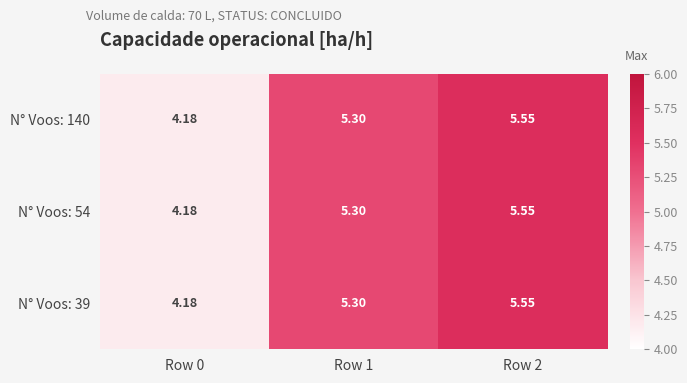

At which category is the sum across all series the highest?

Row 2